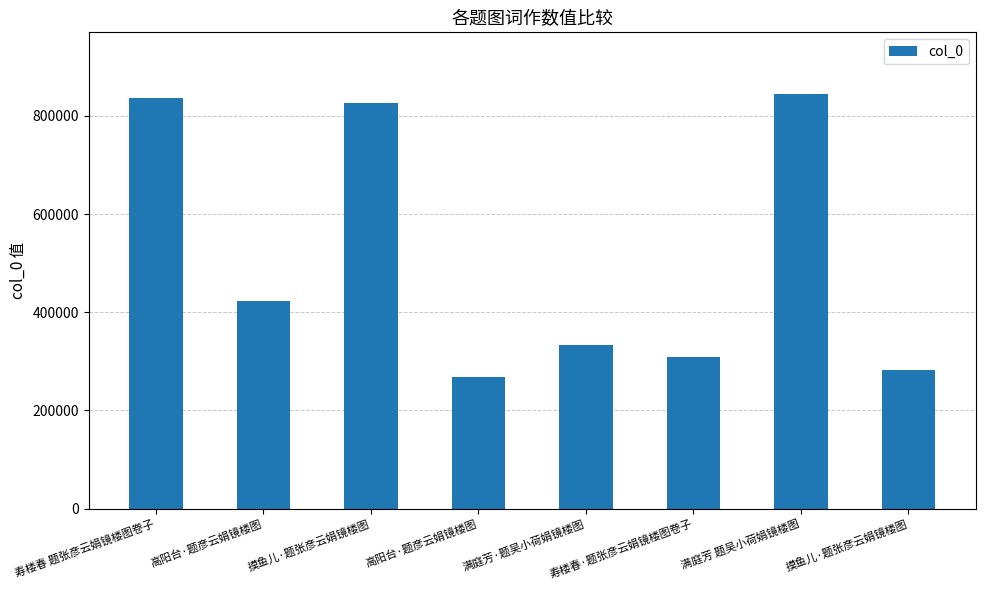

Rank the categories by value from lowest to highest.

高阳台·题彦云娟镜楼图, 摸鱼儿·题张彦云娟镜楼图, 寿楼春·题张彦云娟镜楼图卷子, 满庭芳·题吴小荷娟镜楼图, 高阳台·题彦云娟镜楼图, 摸鱼儿·题张彦云娟镜楼图, 寿楼春 题张彦云娟镜楼图卷子, 满庭芳 题吴小荷娟镜楼图